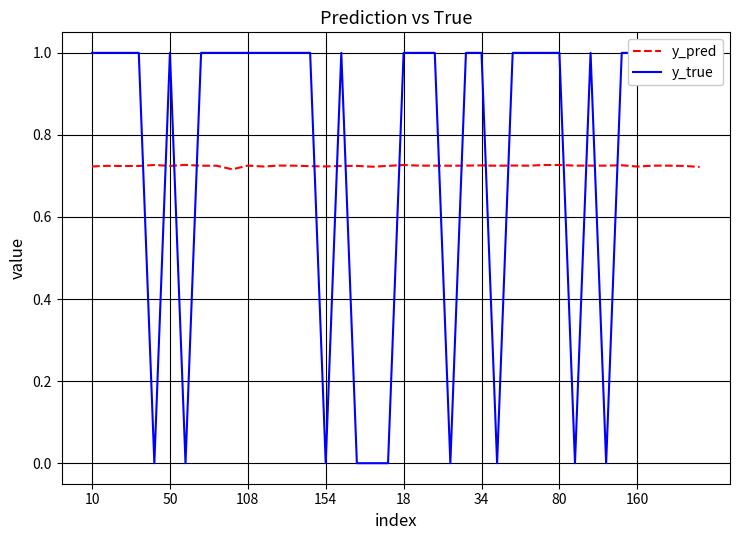

What is the average value of the y_pred series?

0.7